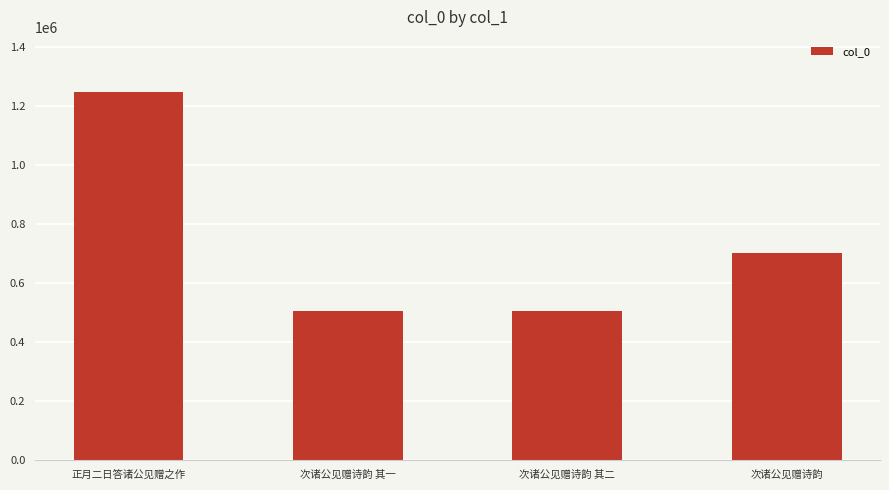

Are the bars grouped side by side (vs. stacked)?

No